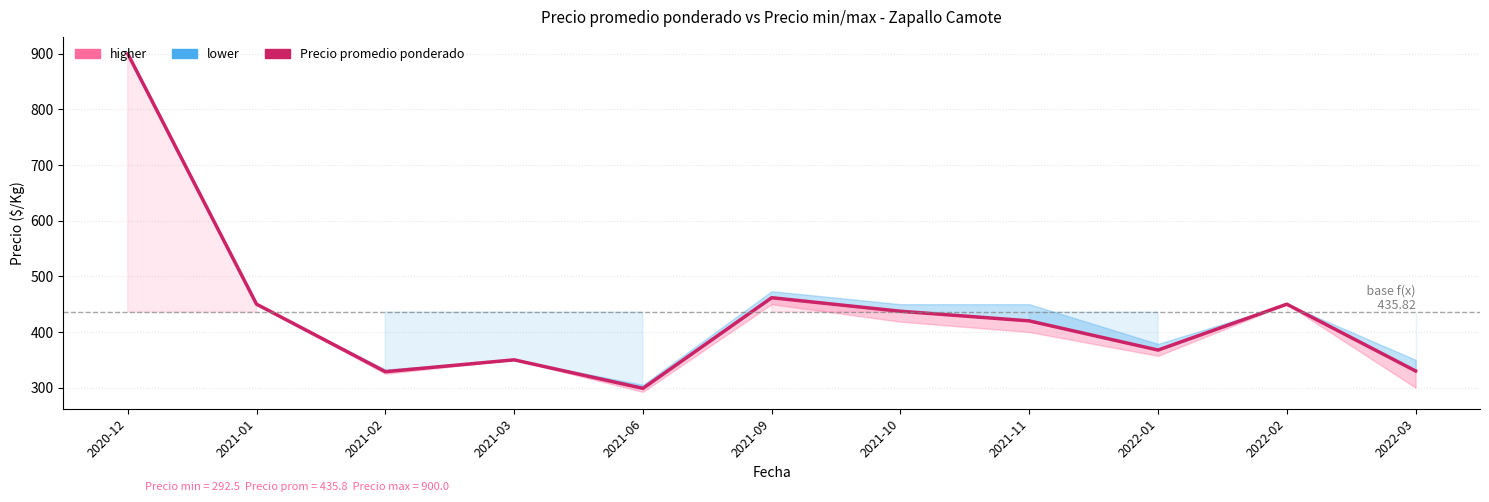

How many data points does each series have?

11